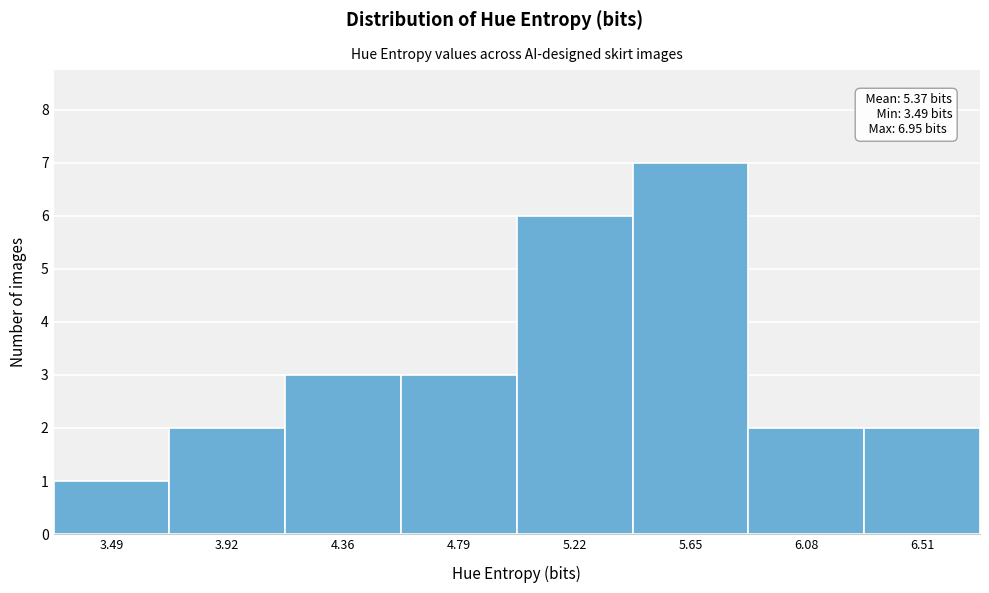

Reading left to right, list all the values displayed in this chart.

1	2	3	3	6	7	2	2